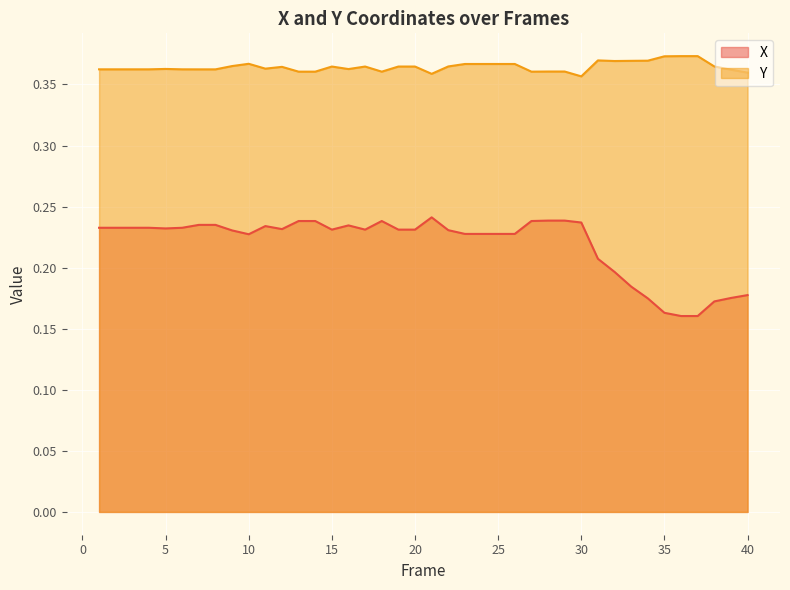

The Y series shows 0.4 at 5. True or false?

True